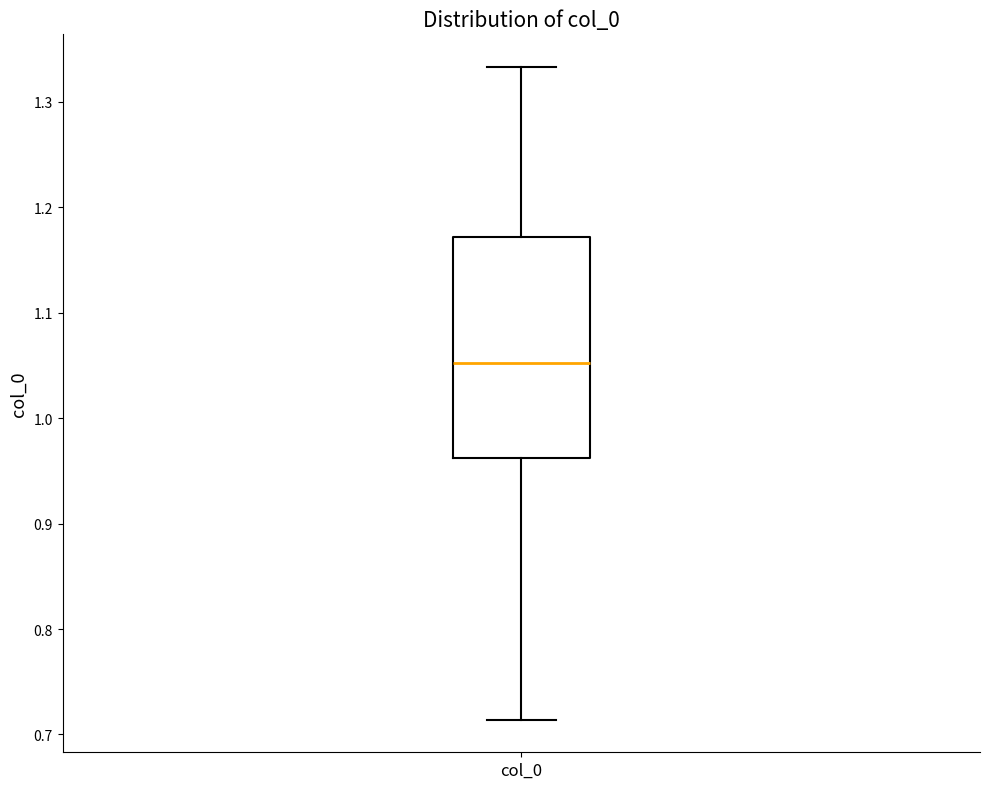

Where does the upper whisker of the box for col_0 end on the y-axis? The values are not printed on the chart, so give them approximately, as read against the axis.

1.33